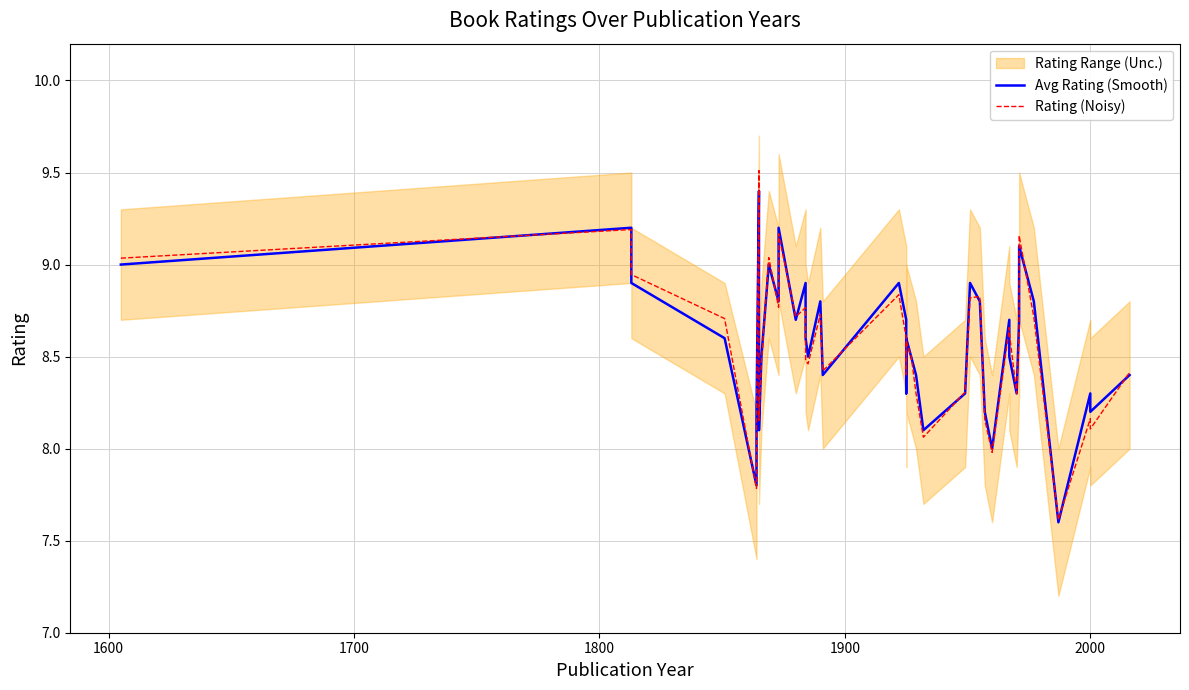

How many interior local valleys does the Rating (Noisy) series have?

12